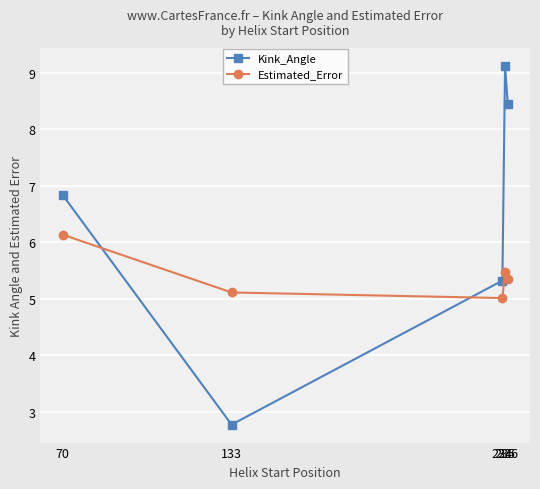

Does the chart have visible grid lines?

Yes